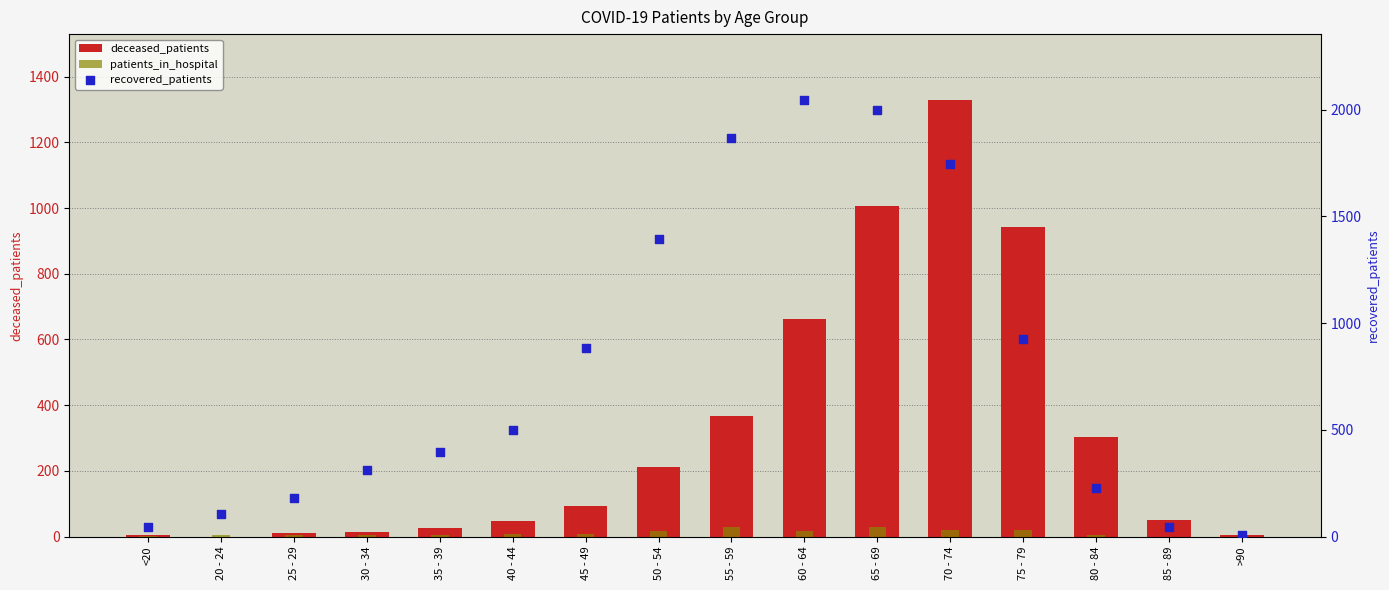

At how many categories does at least one series exceed 1970?

2